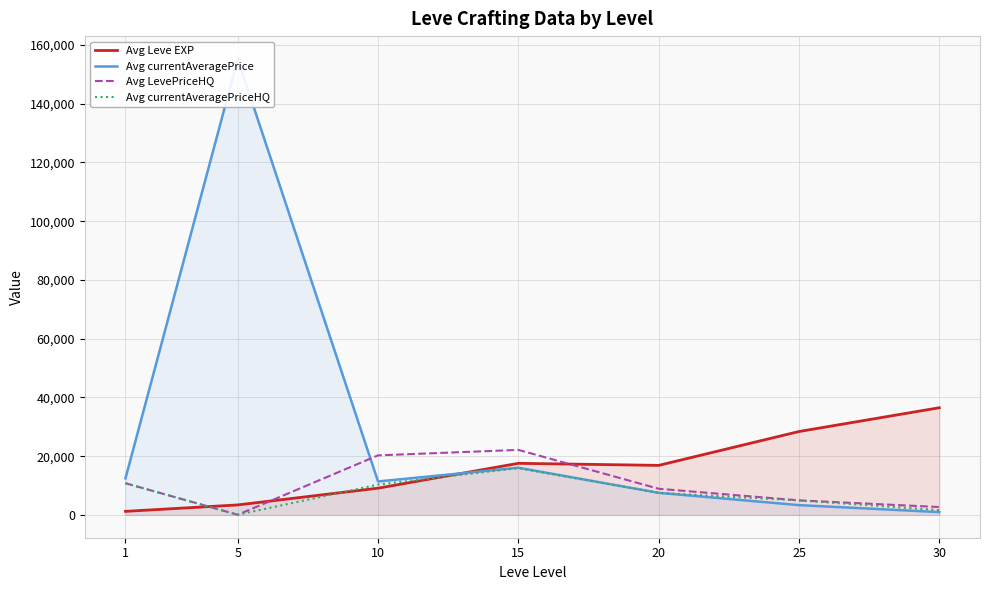

Count the number of data series in this chart.

4